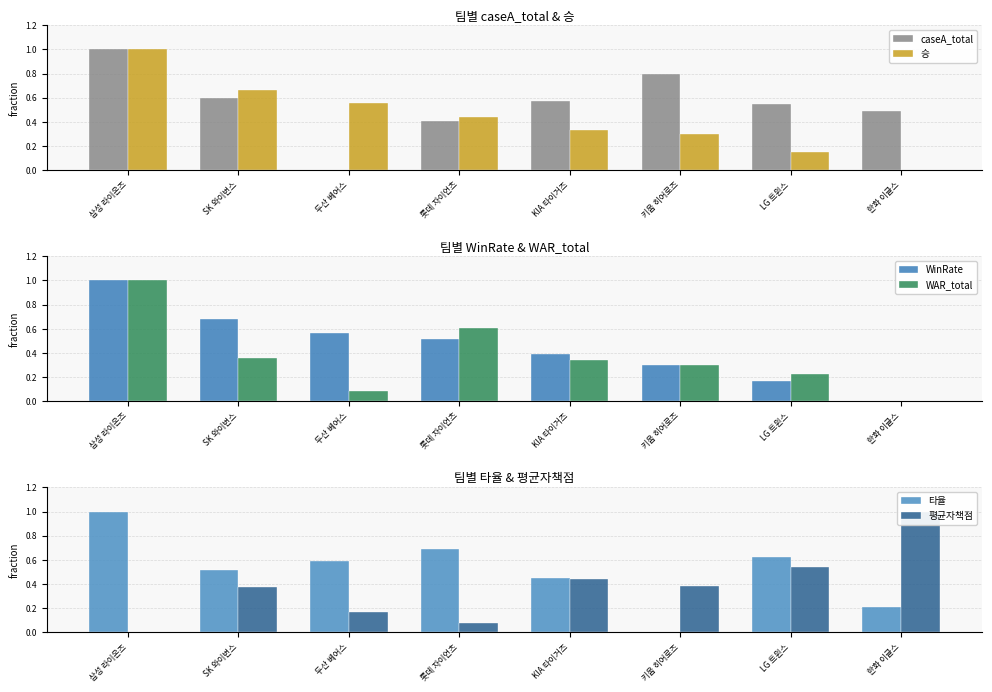

Count the number of data series in this chart.

6